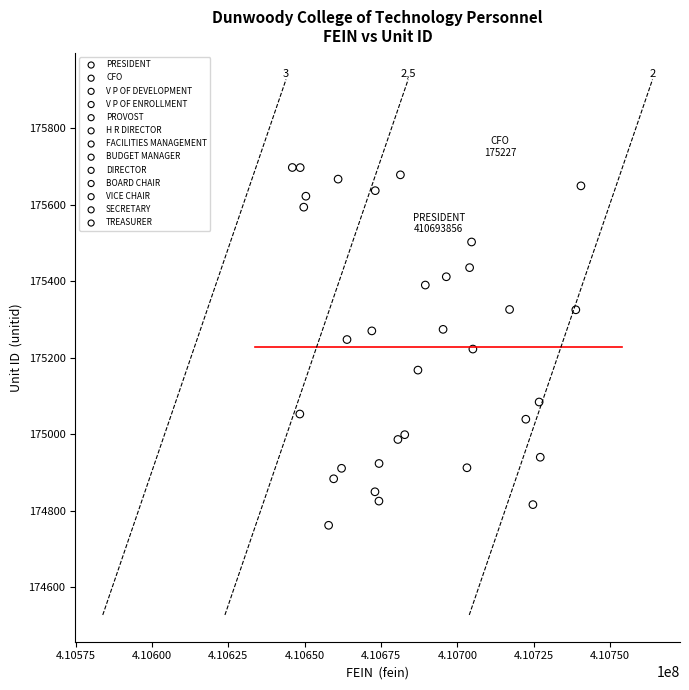

What are all the series names shown in the legend?

PRESIDENT, CFO, V P OF DEVELOPMENT, V P OF ENROLLMENT, PROVOST, H R DIRECTOR, FACILITIES MANAGEMENT, BUDGET MANAGER, DIRECTOR, BOARD CHAIR, VICE CHAIR, SECRETARY, TREASURER